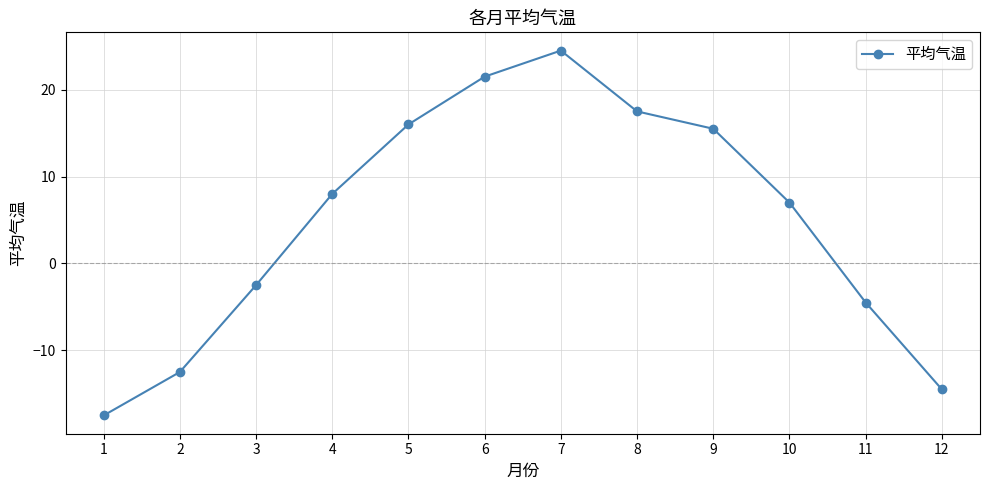

Reading left to right, what are all the values shown in this chart?

-17.5	-12.5	-2.5	8.0	16.0	21.5	24.5	17.5	15.5	7.0	-4.5	-14.5